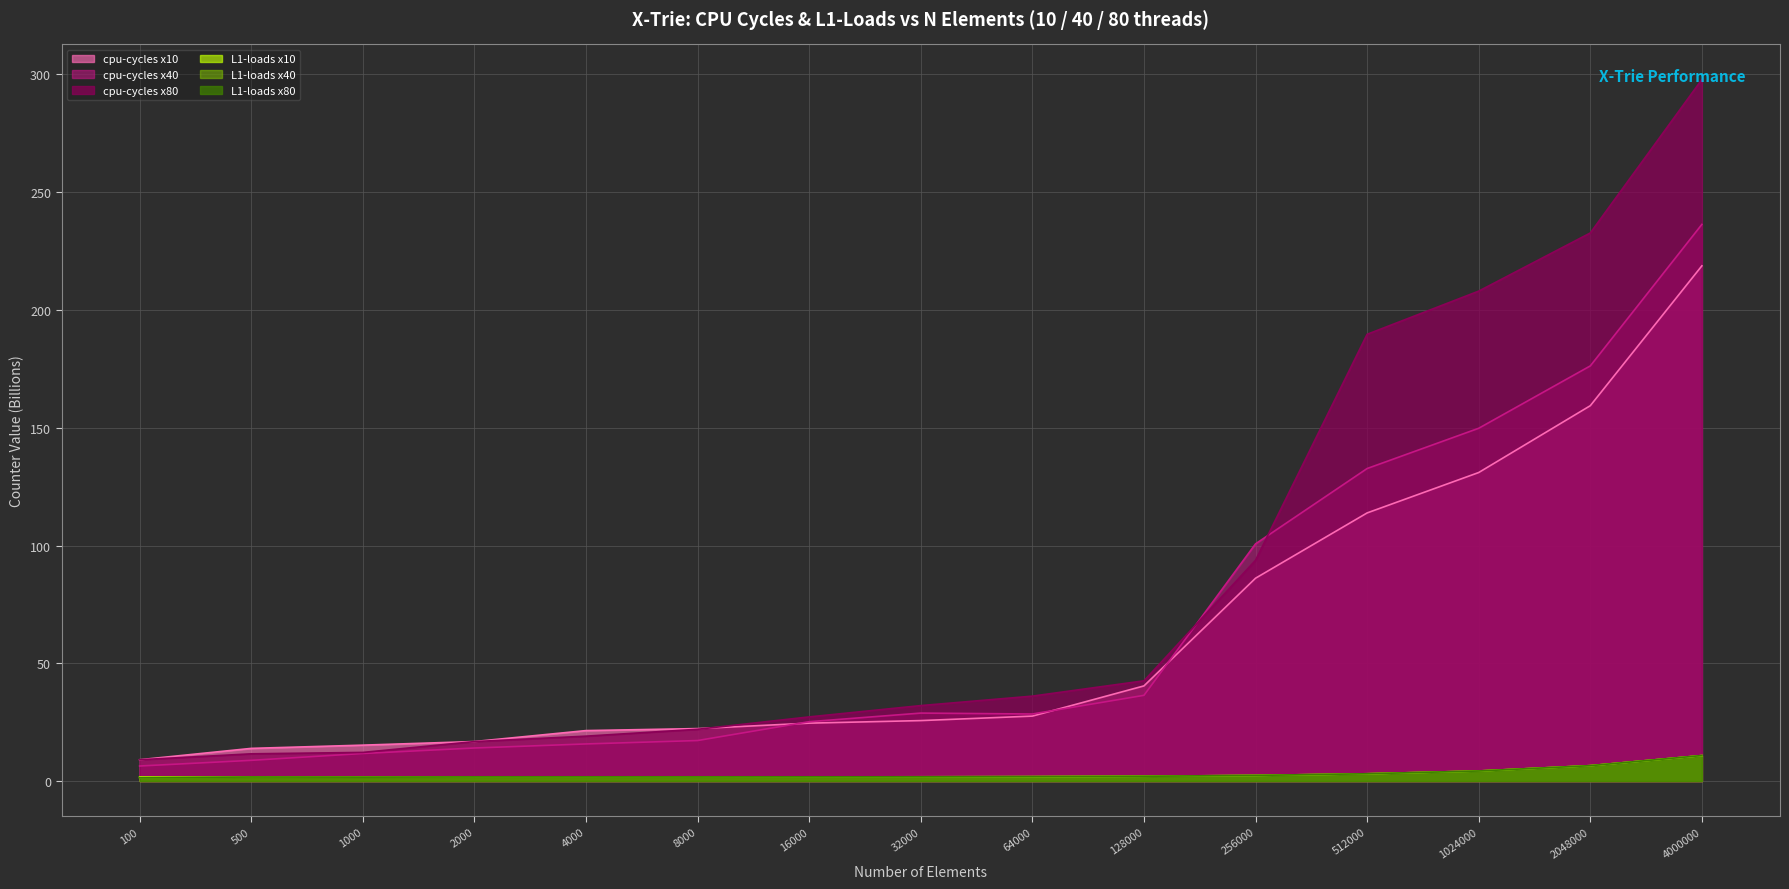

What is the value of the L1-loads x80 point at the 3rd from the left?

1.6